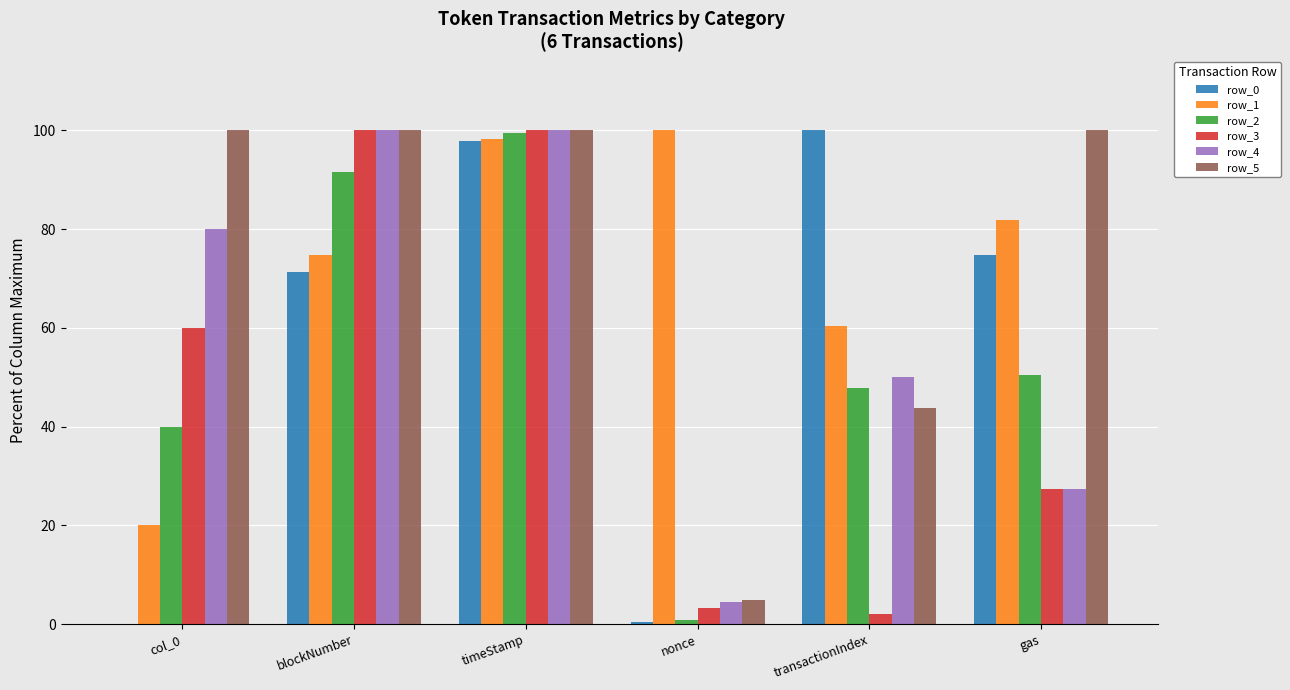

Which series changed the most between timeStamp and transactionIndex?

row_3